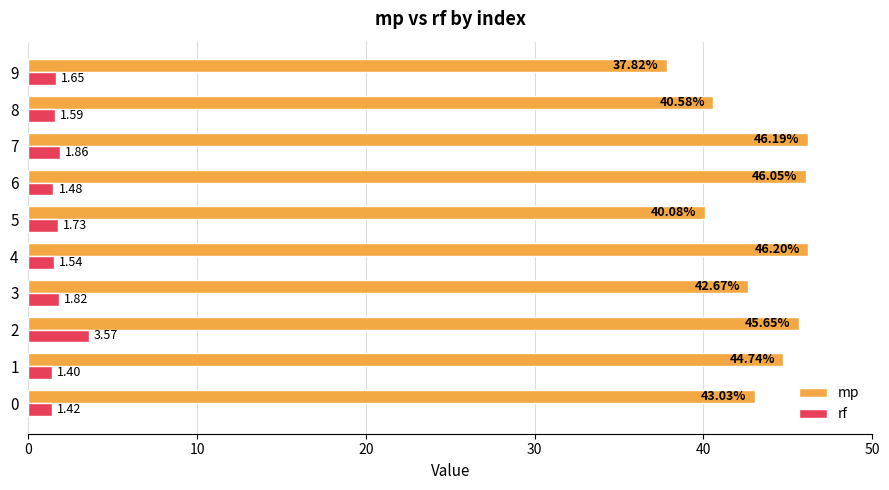

List the series in order of their overall mean, lowest first.

rf, mp